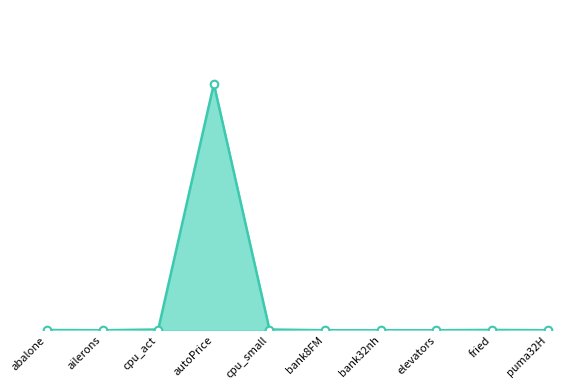

Is the value of combined_score_points at bank8FM greater than the value of combined_score_line at puma32H?

Yes